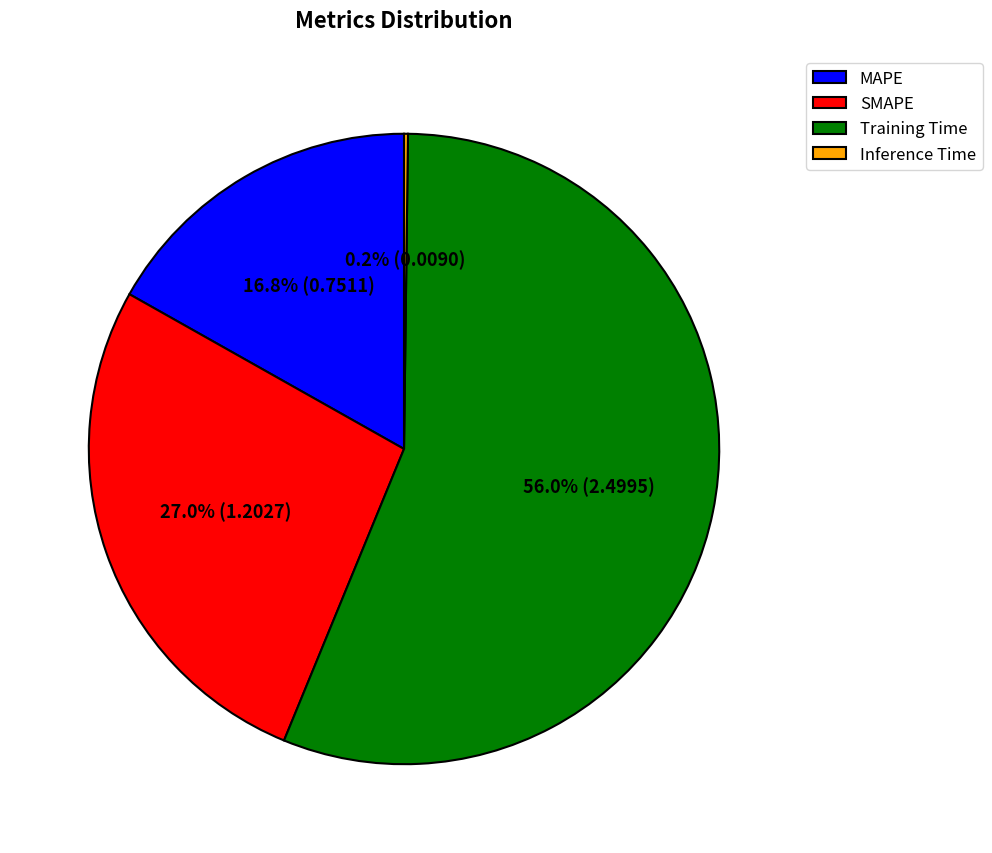

Which slice represents more than half of the pie?

Training Time